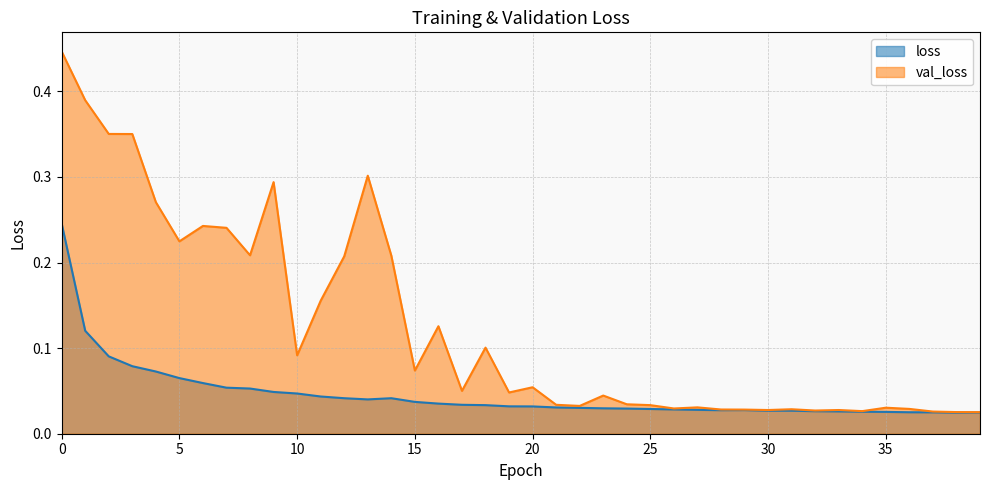

How many series are shown in this chart?

2